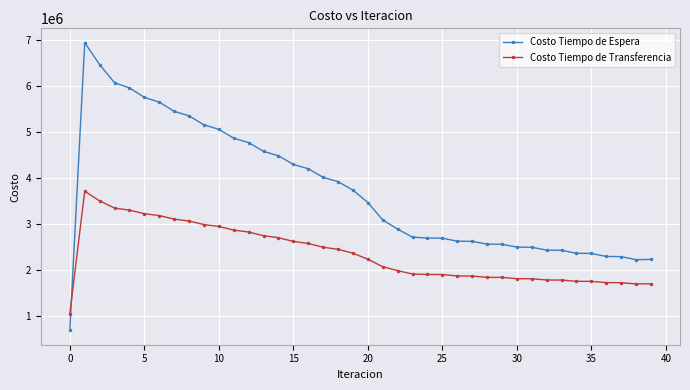

Which series has the largest range (max minus min)?

Costo Tiempo de Espera